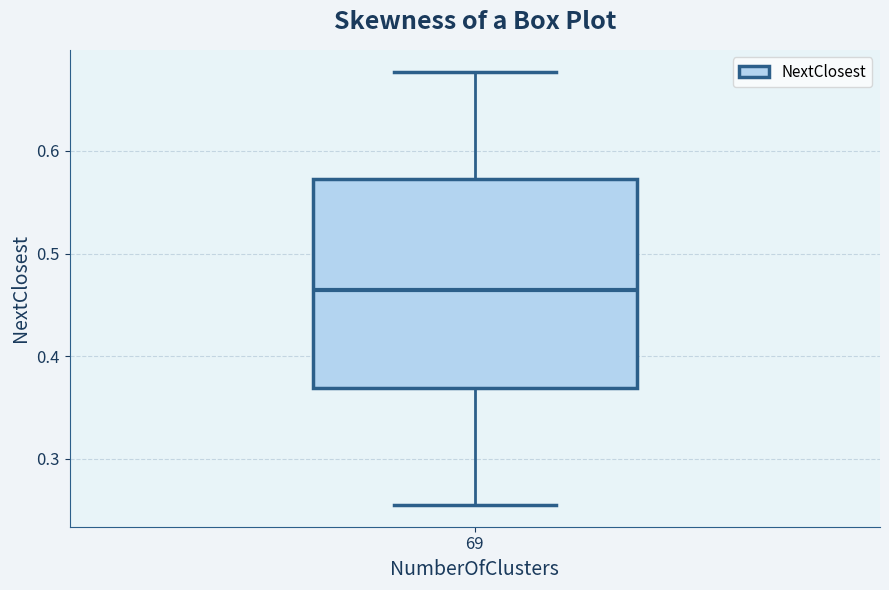

Transcribe this box plot: give where the median line is, the range the box spans, and where the two whiskers end, as read against the y-axis. The values are not printed on the chart, so give them approximately, as read against the axis.

median 0.46, box 0.37 to 0.57, whiskers 0.25 to 0.68